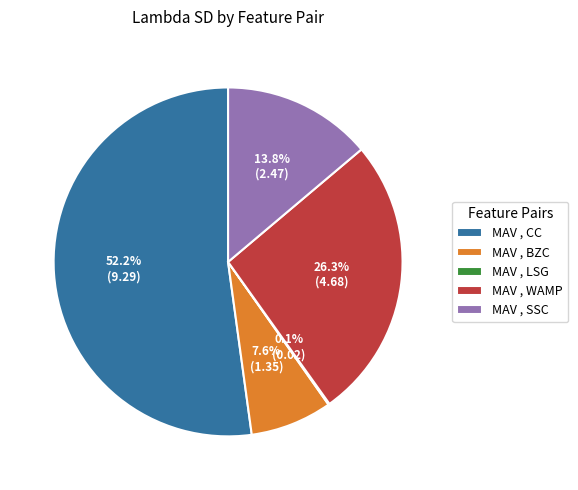

Approximately how many times larger is the value at MAV , CC compared to MAV , BZC?

6.9